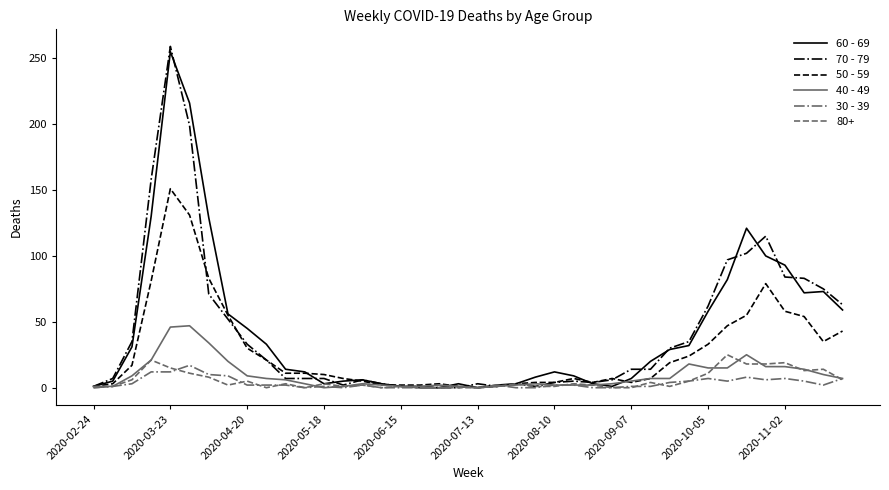

What is the maximum value shown in the chart?

259